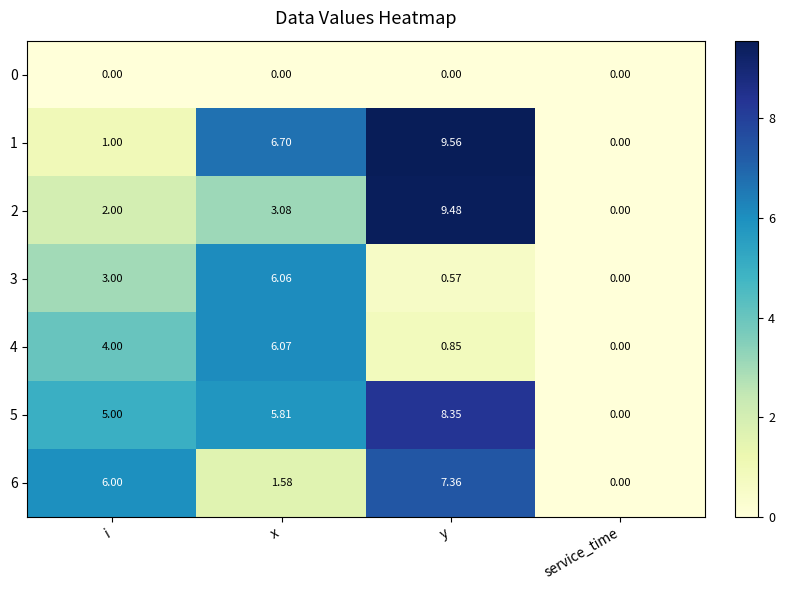

Is the value of 4 at y greater than the value of 0 at y?

Yes